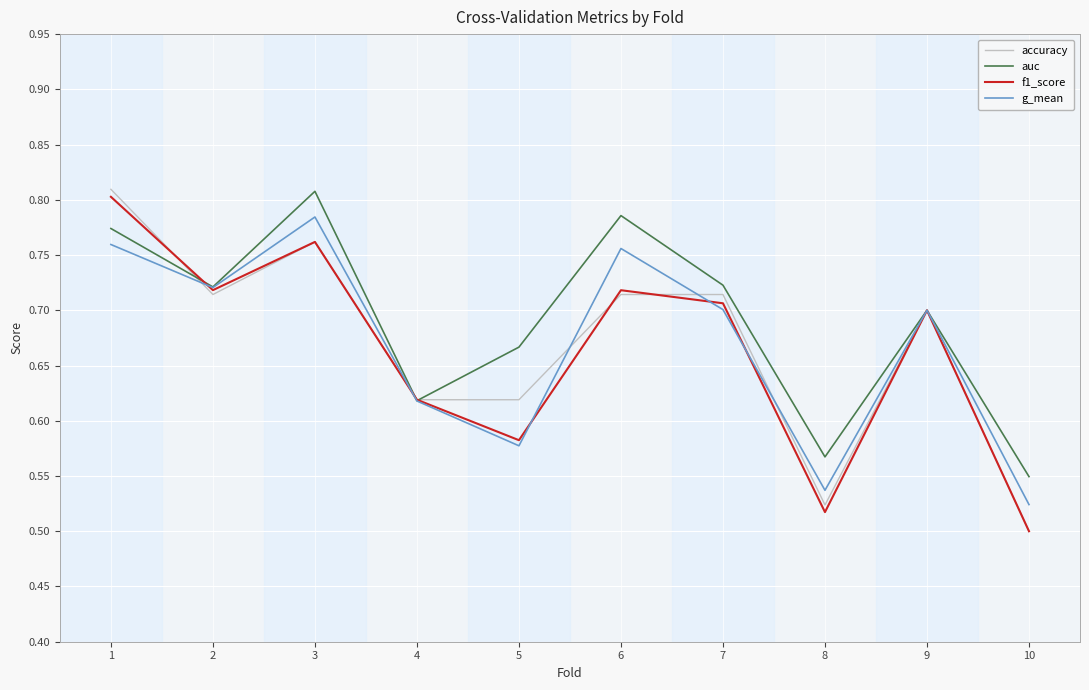

Which category has the lowest value in the auc series?

10